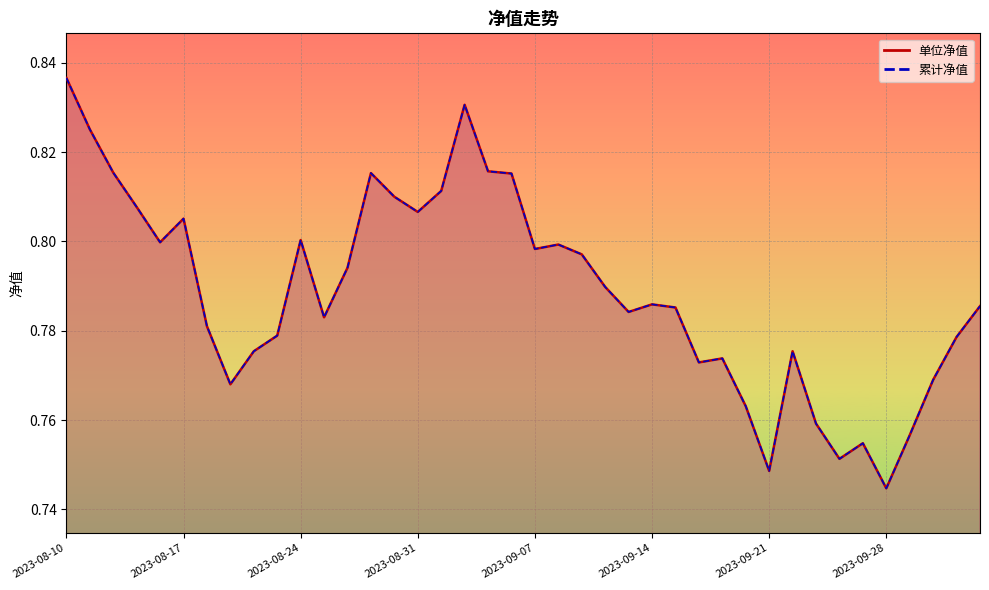

Reading left to right, what are all the values shown in this chart?

单位净值_line: 0.8	0.8	0.8	0.8	0.8	0.8	0.8	0.8	0.8	0.8	0.8	0.8	0.8	0.8	0.8	0.8	0.8	0.8	0.8	0.8	0.8	0.8	0.8	0.8	0.8	0.8	0.8	0.8	0.8	0.8	0.7	0.8	0.8	0.8	0.8	0.7	0.8	0.8	0.8	0.8
累计净值_line: 0.8	0.8	0.8	0.8	0.8	0.8	0.8	0.8	0.8	0.8	0.8	0.8	0.8	0.8	0.8	0.8	0.8	0.8	0.8	0.8	0.8	0.8	0.8	0.8	0.8	0.8	0.8	0.8	0.8	0.8	0.7	0.8	0.8	0.8	0.8	0.7	0.8	0.8	0.8	0.8